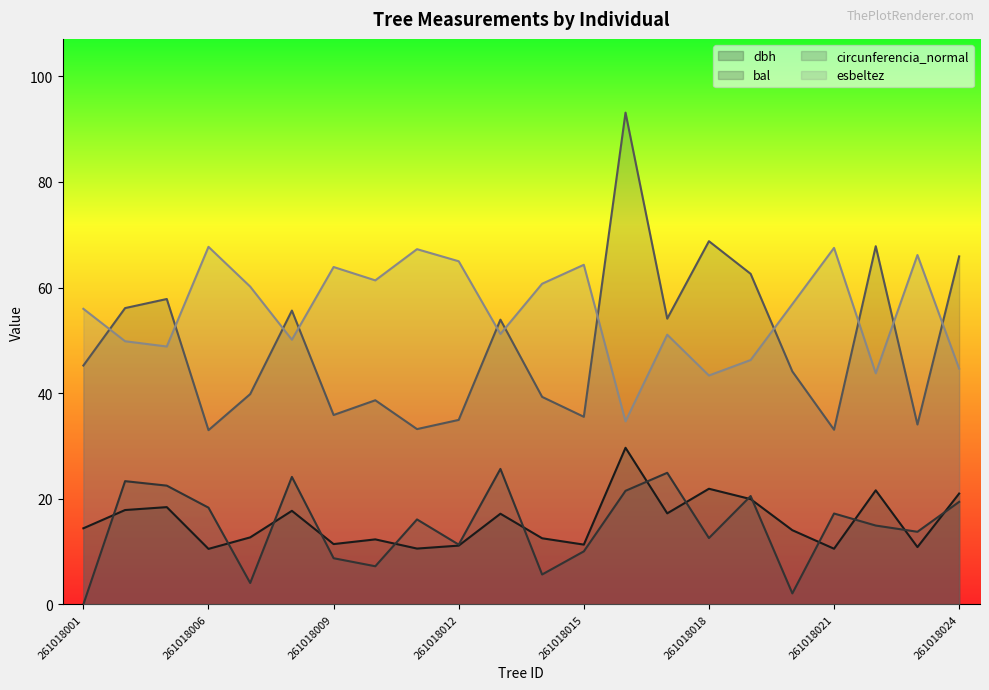

What is the difference between the maximum and minimum values in the circunferencia_normal series?

60.1